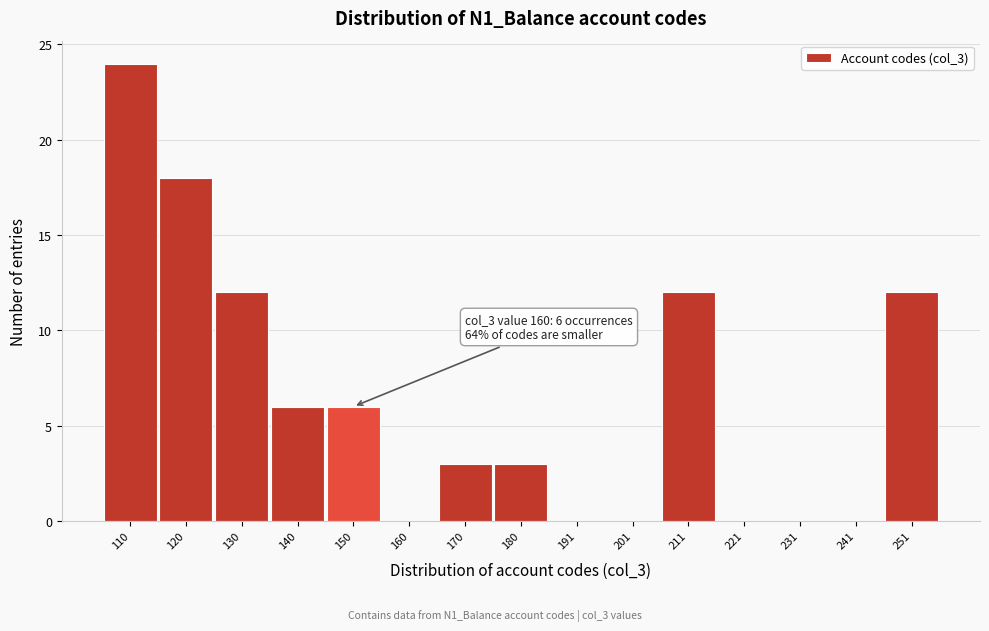

Reading left to right, extract all data points from this chart.

110=24	120=18	130=12	140=6	150=6	160=0	170=3	180=3	191=0	201=0	211=12	221=0	231=0	241=0	251=12